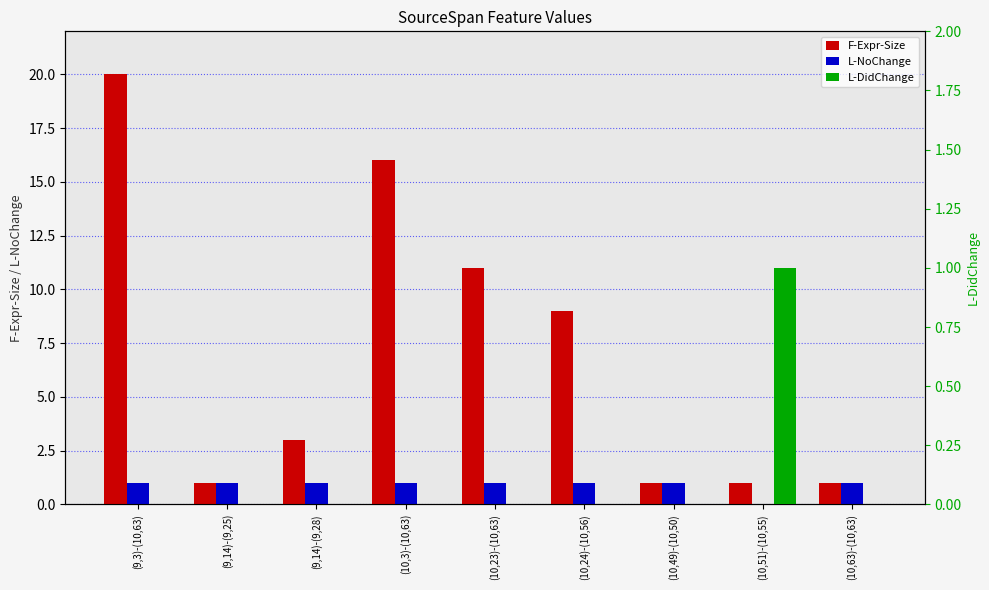

Is the value of L-NoChange at (9,14)-(9,25) greater than the value of F-Expr-Size at (10,63)-(10,63)?

No